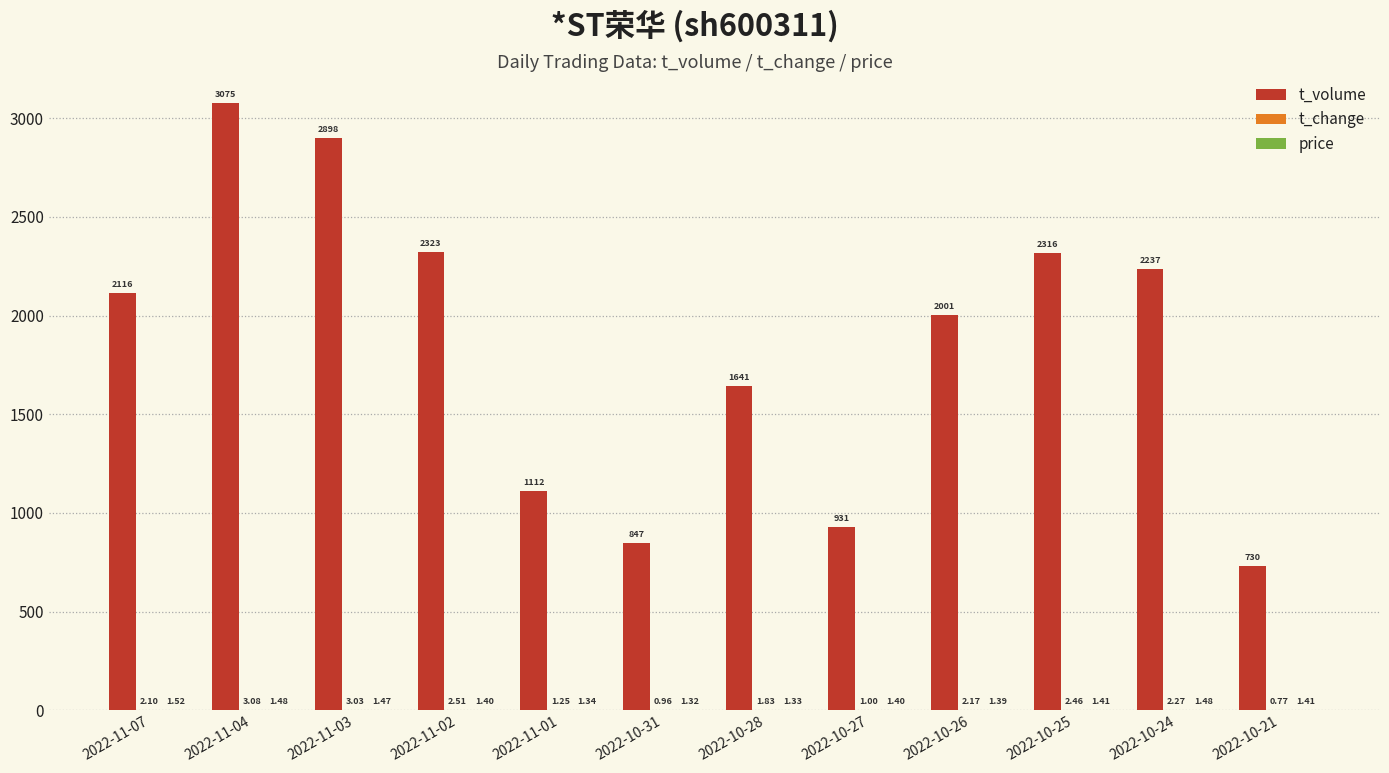

How many series are shown in this chart?

3